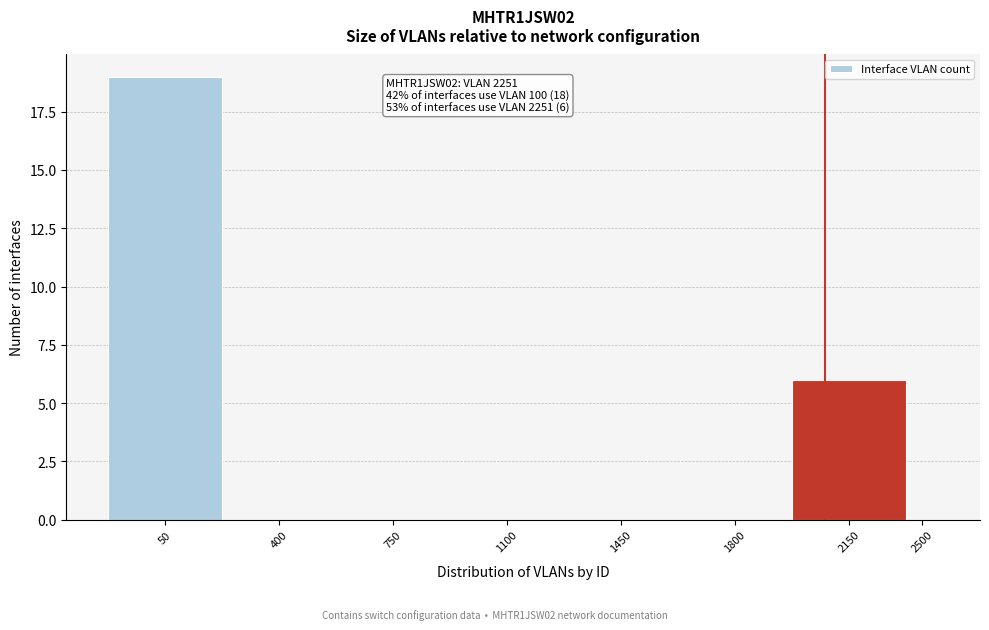

Reading left to right, transcribe all the data shown in this chart.

50=19	400=0	750=0	1100=0	1450=0	1800=0	2150=6	2500=0